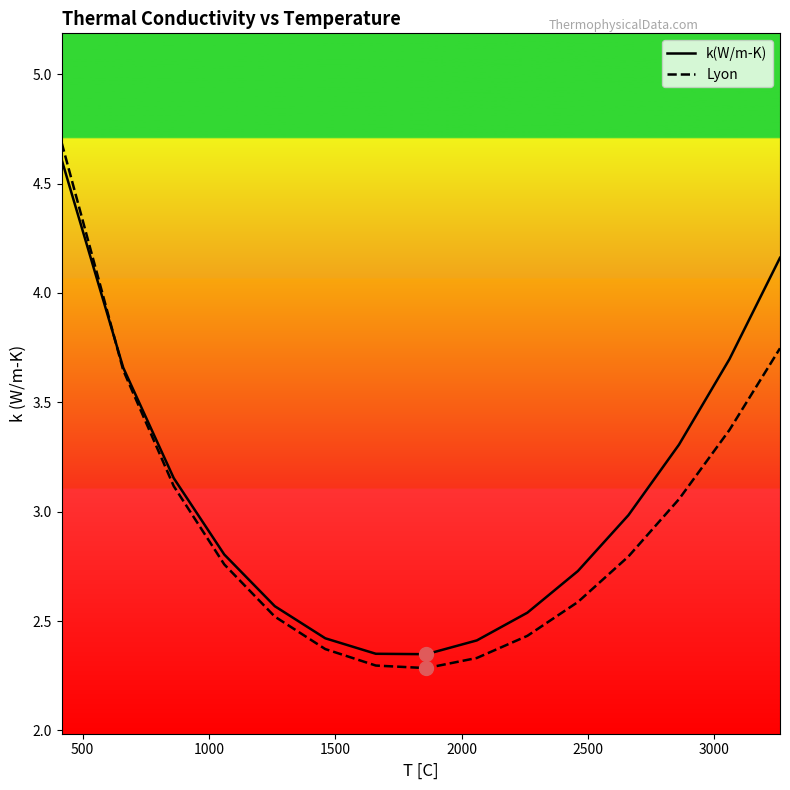

At how many categories does at least one series exceed 3?

6